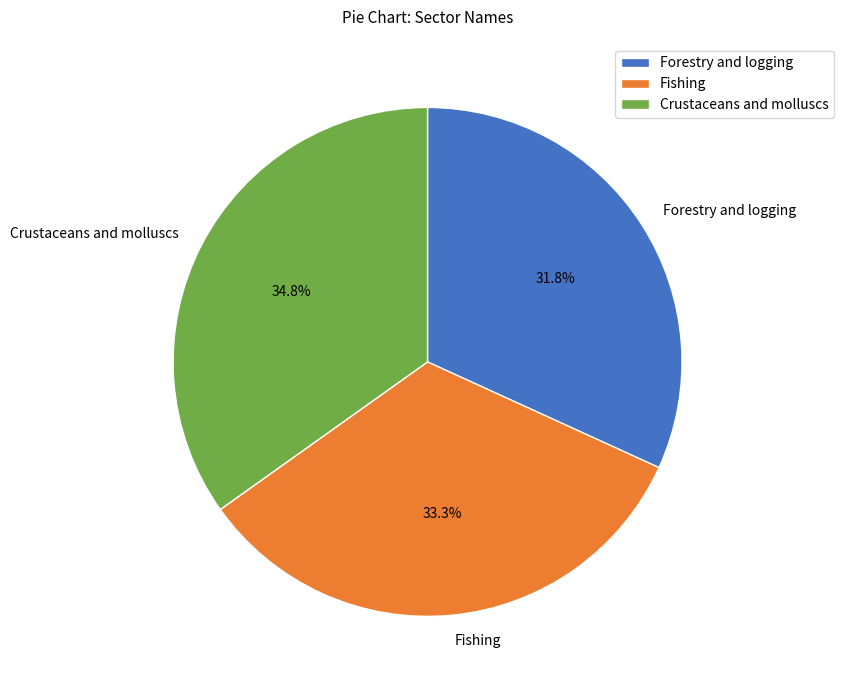

What is the ratio of the value at Fishing to the value at Forestry and logging?

1.0